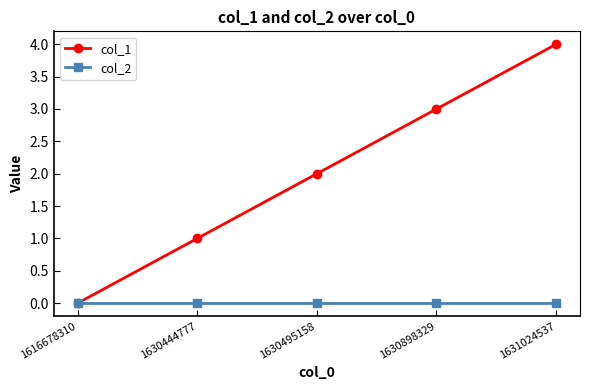

What is the value of the col_1 point at the 4th from the left?

3